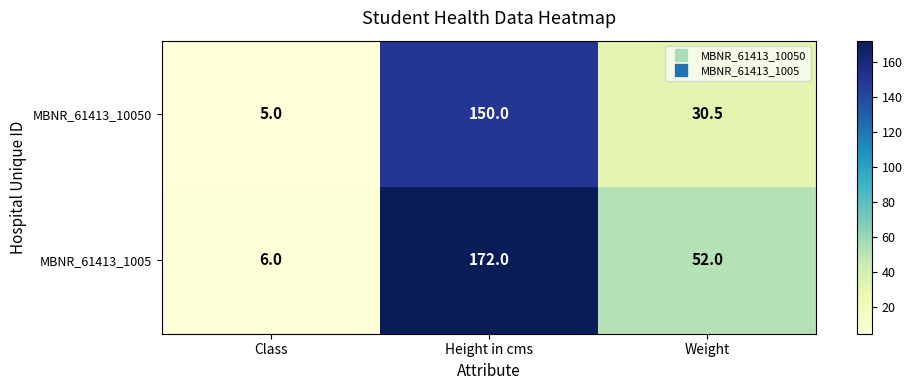

Which series changed the most between Class and Height in cms?

MBNR_61413_1005